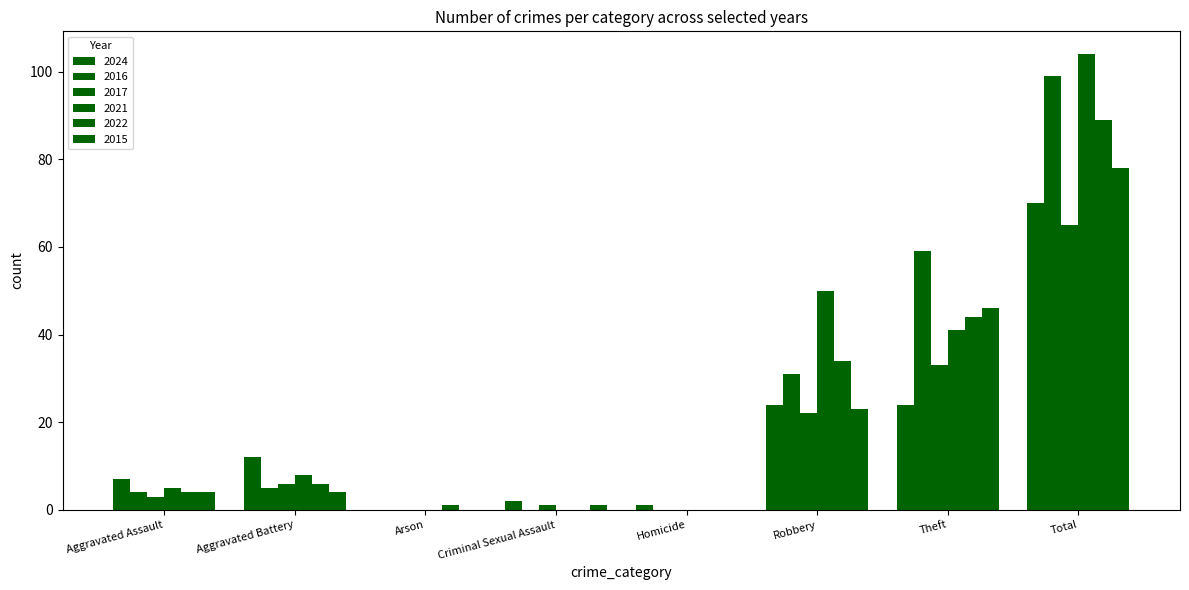

How many groups of bars are there?

8